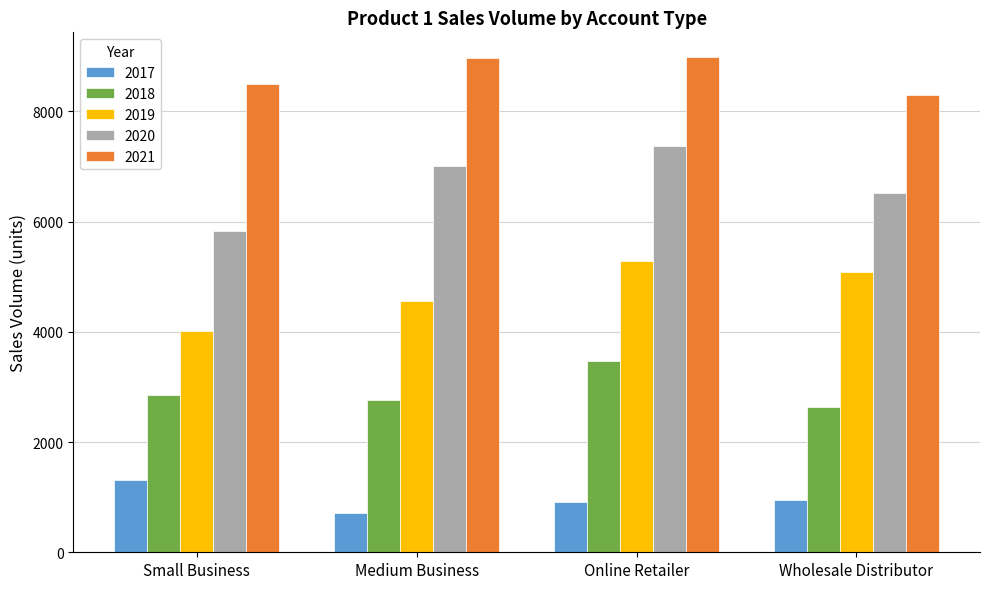

What are all the series names shown in the legend?

2017, 2018, 2019, 2020, 2021